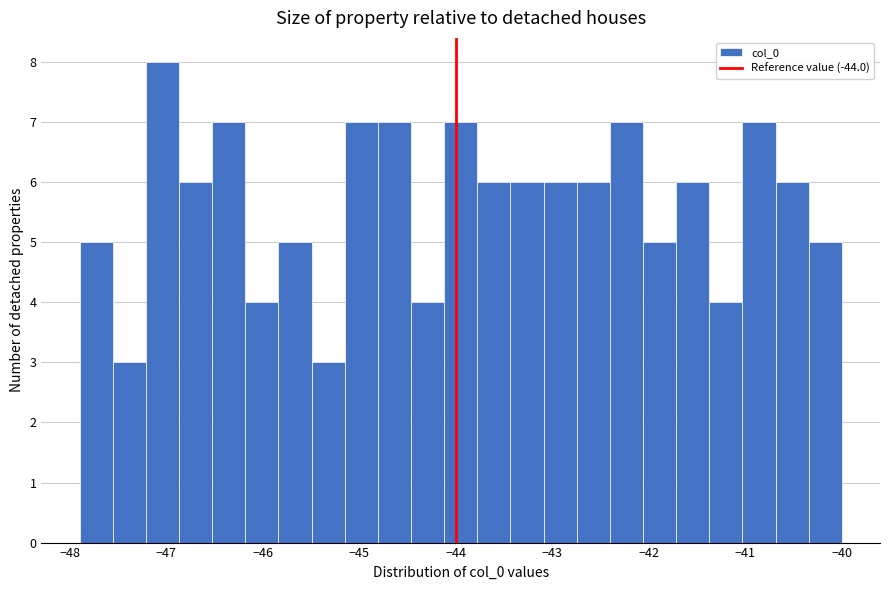

Read against the x-axis, roughly where is the centre of the tallest bar?

-47.0